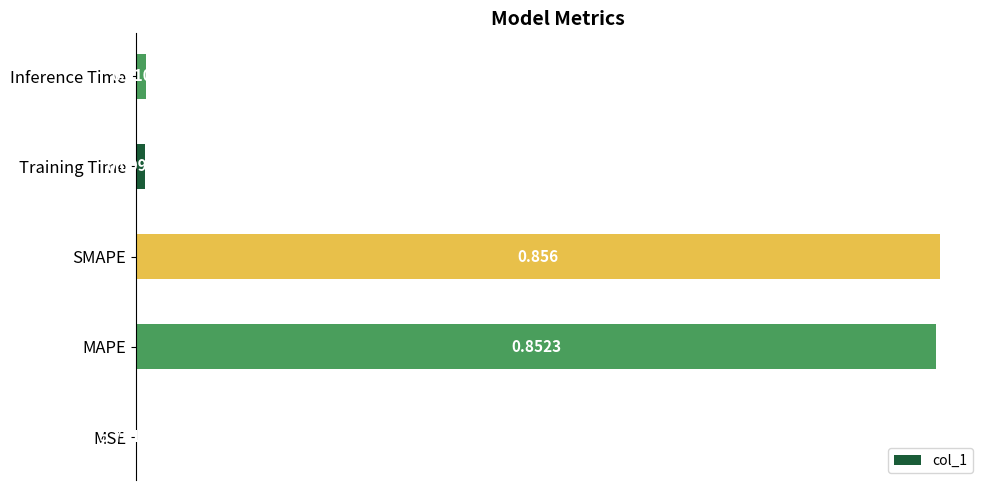

Which category has the highest value across all series?

SMAPE